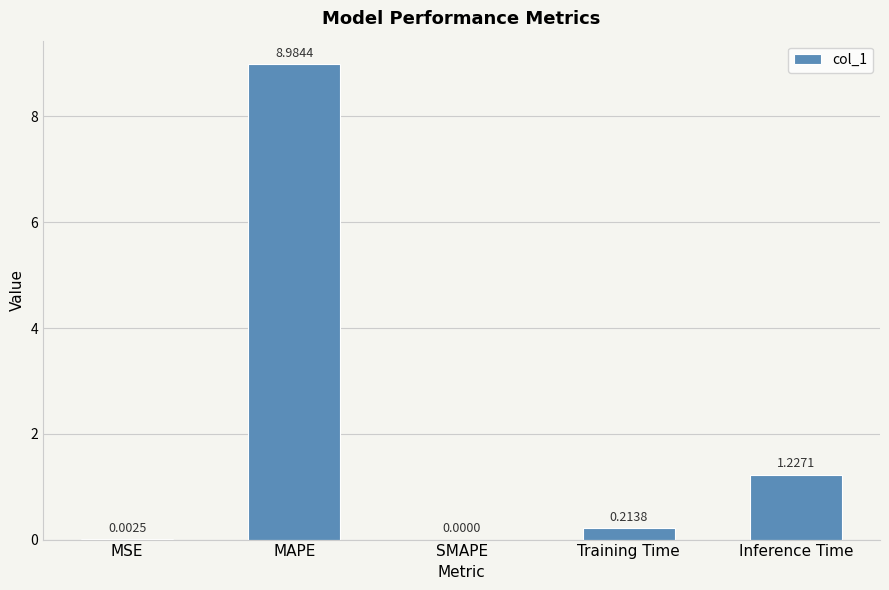

Which label corresponds to the largest value in the chart?

MAPE